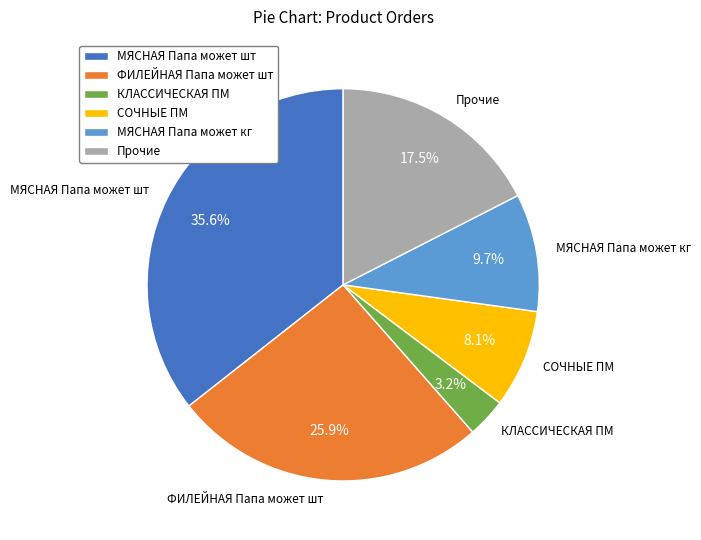

Is there a majority slice in this chart?

No